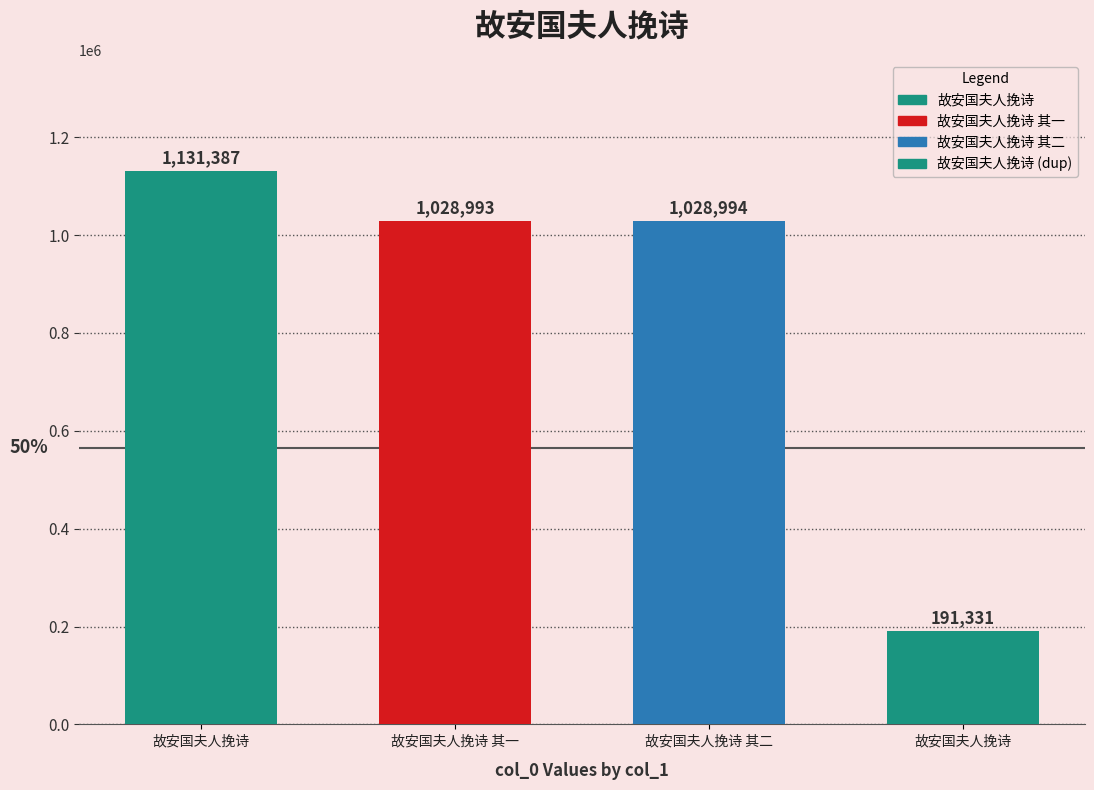

At which category does the chart reach its peak across all series?

故安国夫人挽诗